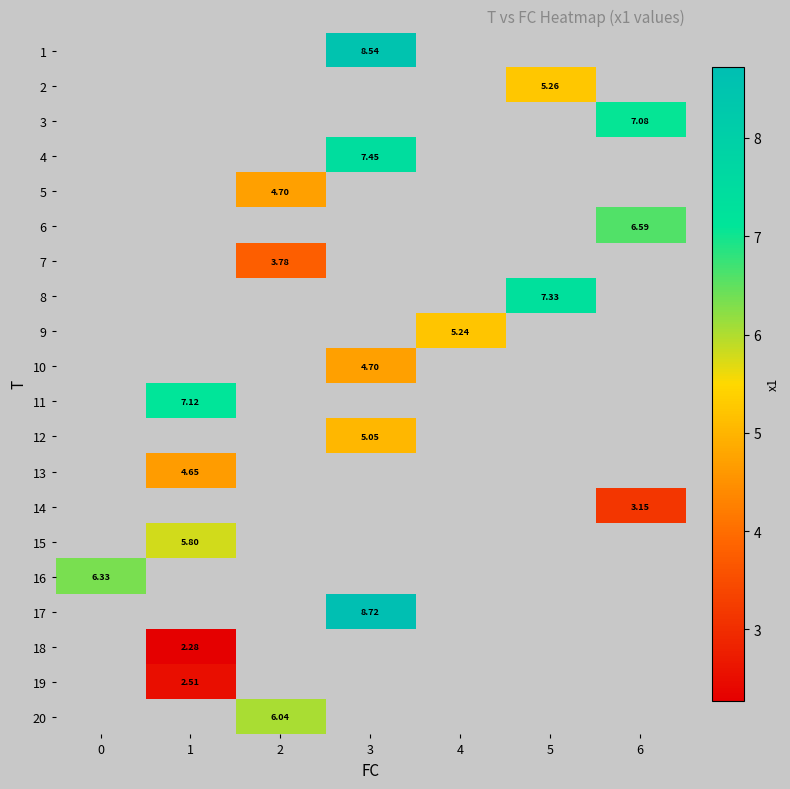

What is the maximum value shown in the chart?

8.7